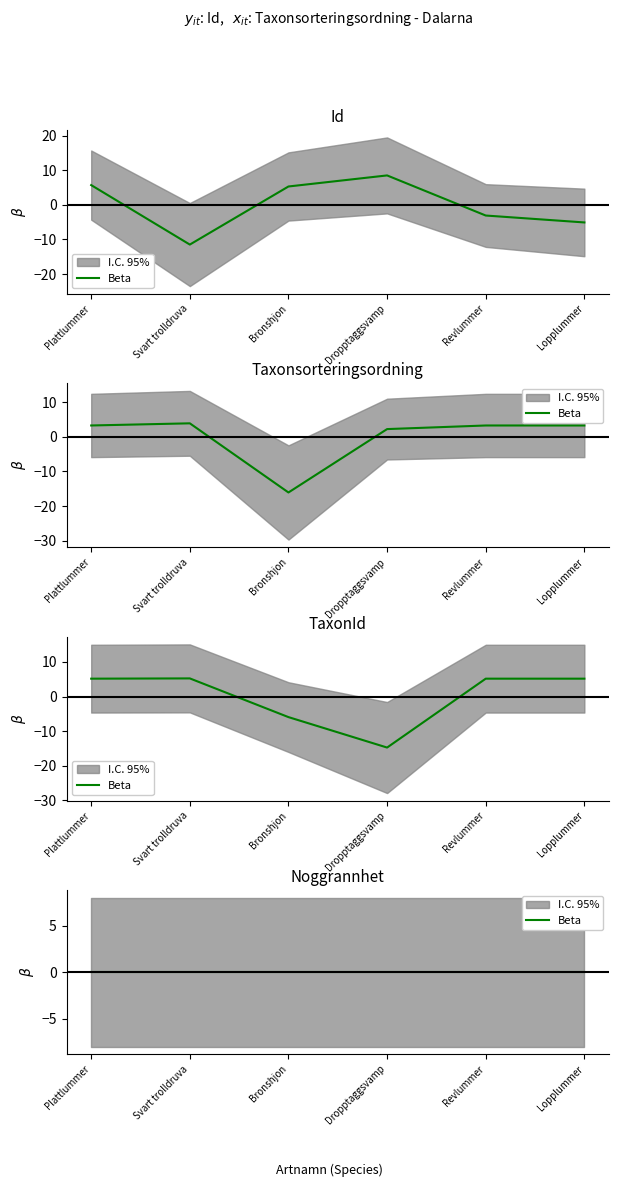

Where is the first local minimum for Taxonsorteringsordning?

Bronshjon